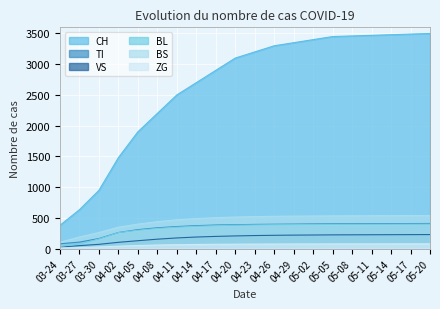

True or false: BS and ZG intersect in this chart.

False